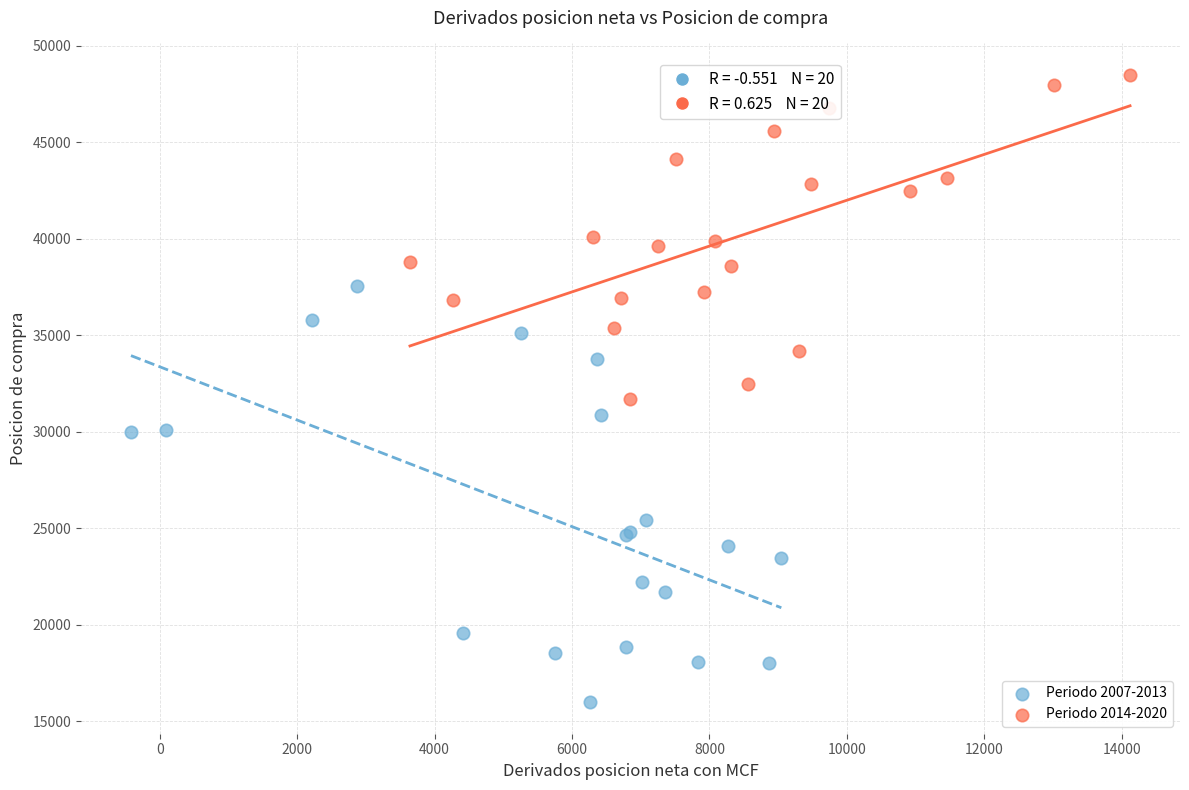

Which series reaches the minimum Y coordinate?

Periodo 2007-2013